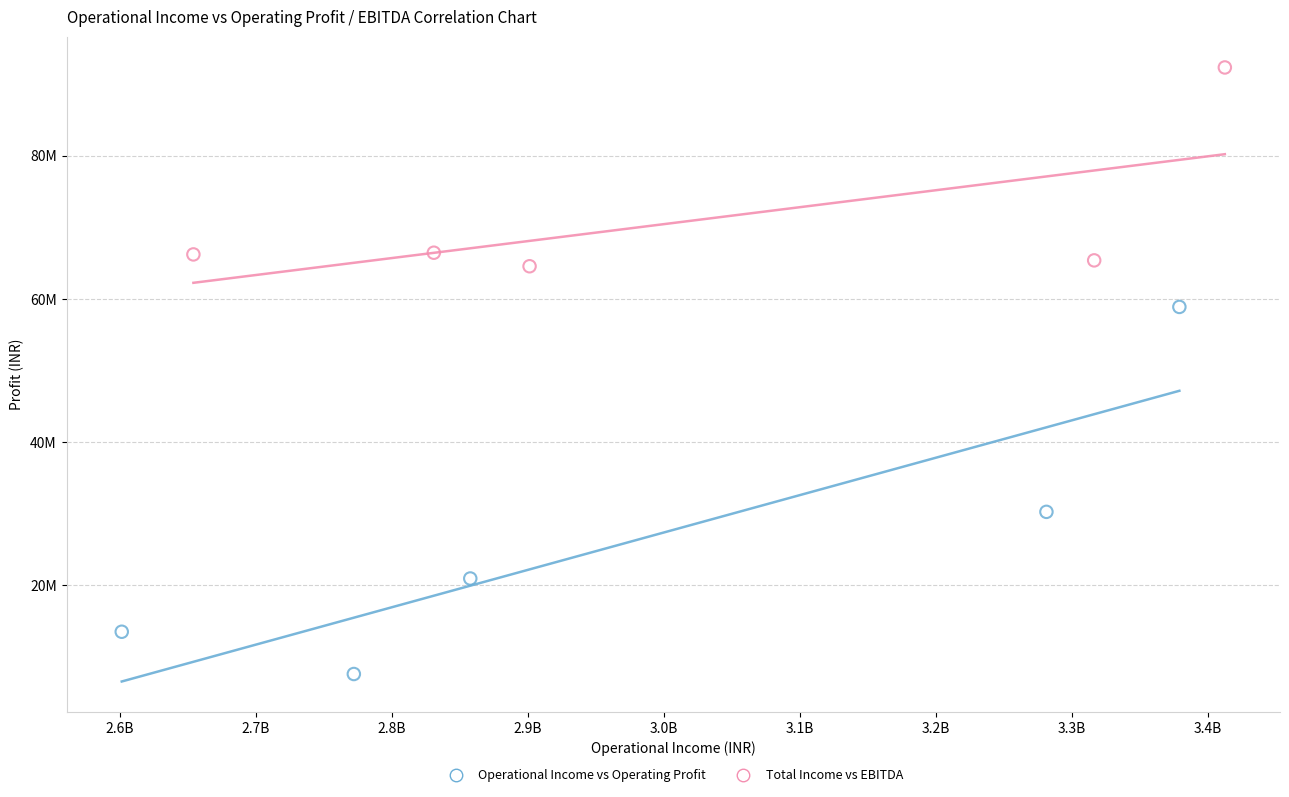

What are all the series names shown in the legend?

Operational Income vs Operating Profit, Total Income vs EBITDA